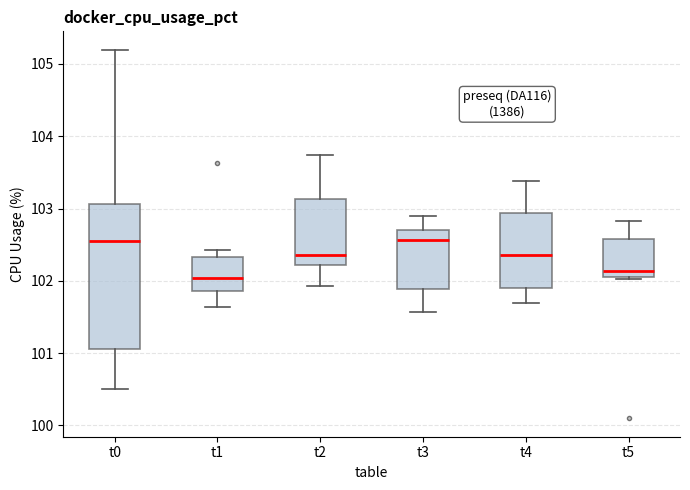

Reading left to right, transcribe this box plot: for each box, give where its median line is, the range the box spans, and where its two whiskers end, as read against the y-axis. The values are not printed on the chart, so give them approximately, as read against the axis.

t0: median 102.5, box 101.1 to 103.1, whiskers 100.5 to 105.2
t1: median 102.0, box 101.9 to 102.3, whiskers 101.6 to 102.4
t2: median 102.4, box 102.2 to 103.1, whiskers 101.9 to 103.7
t3: median 102.6, box 101.9 to 102.7, whiskers 101.6 to 102.9
t4: median 102.4, box 101.9 to 102.9, whiskers 101.7 to 103.4
t5: median 102.1, box 102.0 to 102.6, whiskers 102.0 to 102.8